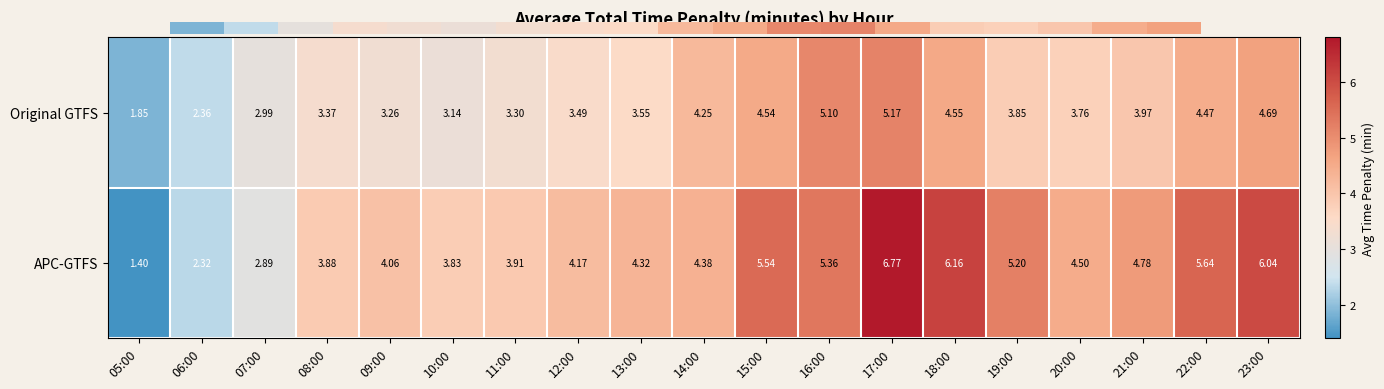

At which category is the sum across all series the highest?

17:00